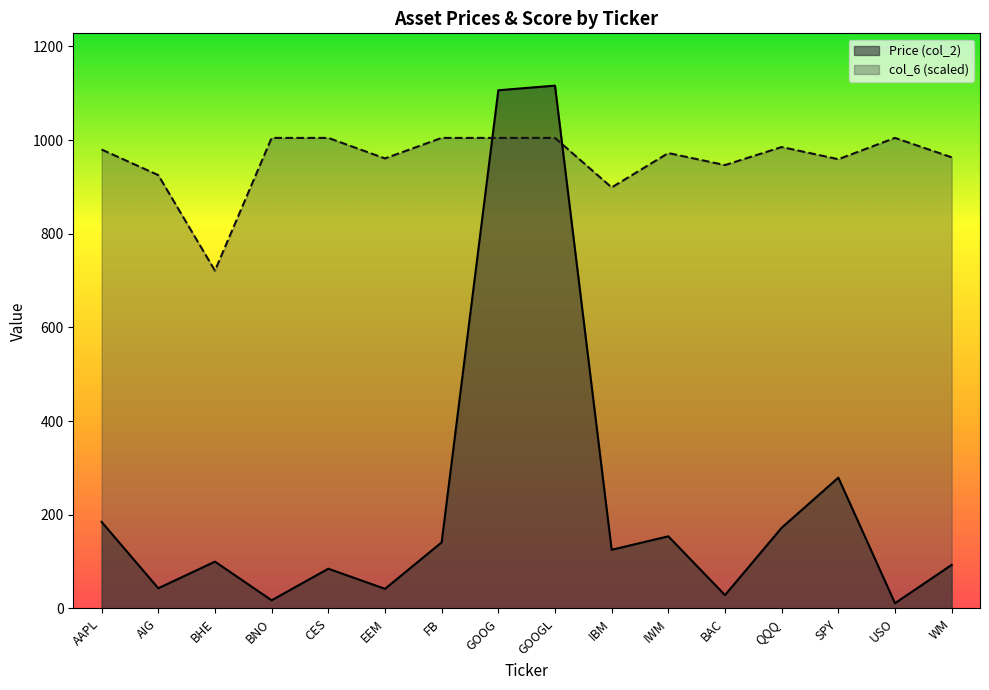

Is the value of col_6 at IBM greater than the value of Price (col_2) at SPY?

Yes